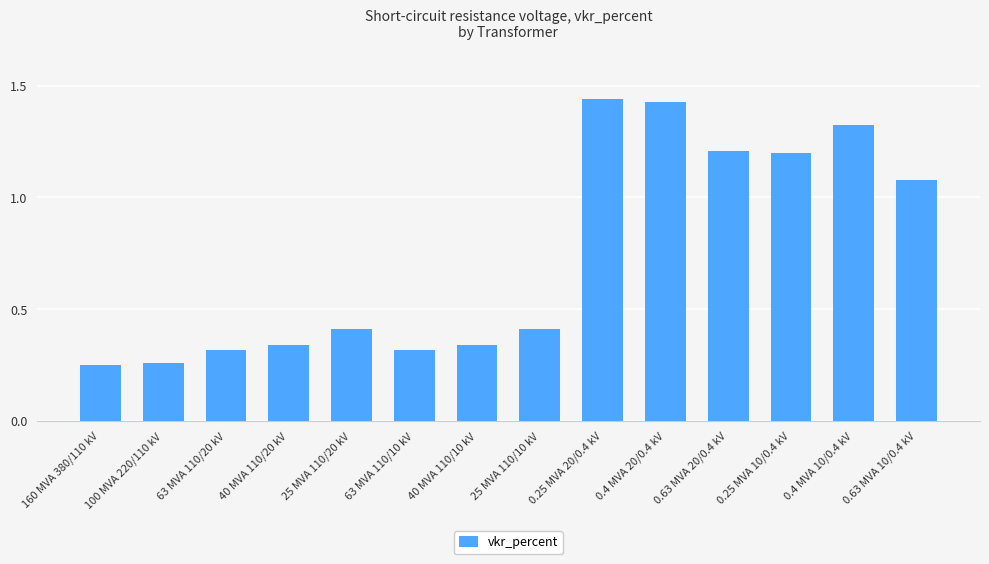

What is the label of the 1st bar from the left?

160 MVA 380/110 kV